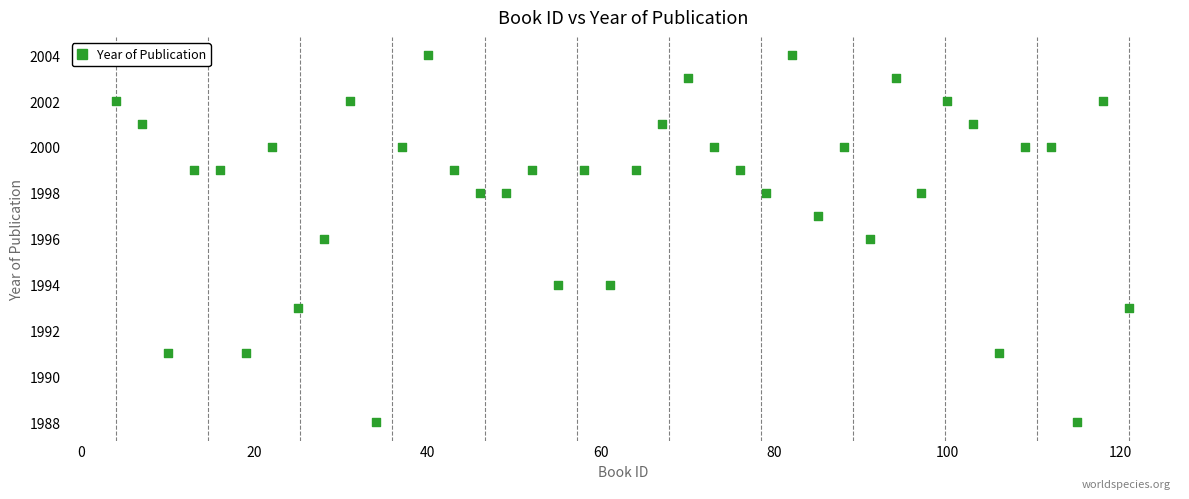

What is the range of Y values (max minus min)?

16